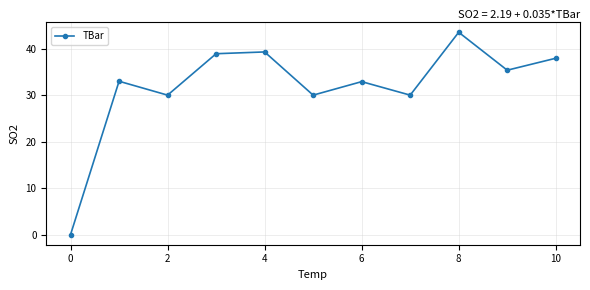

Does the chart display data point markers on the line(s)?

Yes